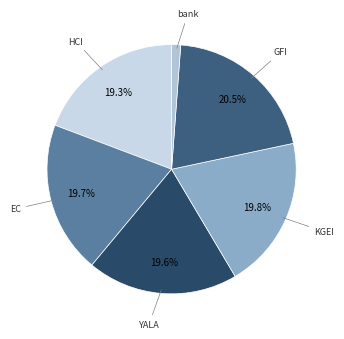

Is it true that GFI is 6% of the pie?

False